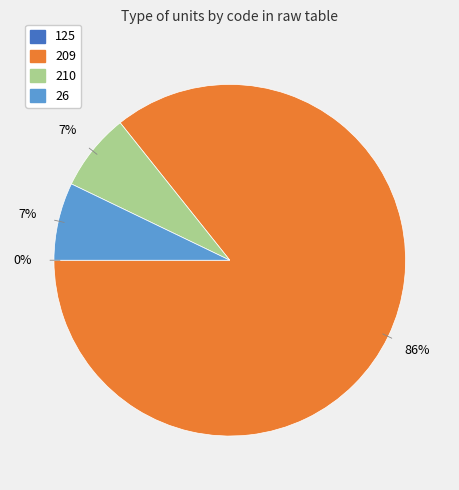

Which has a higher value, 209 or 209?

209